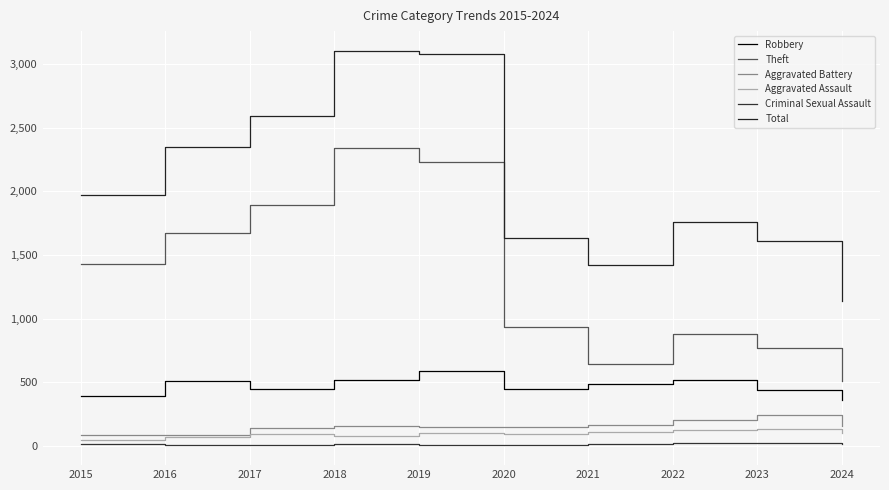

What is the total value across all series at 2020?

3261